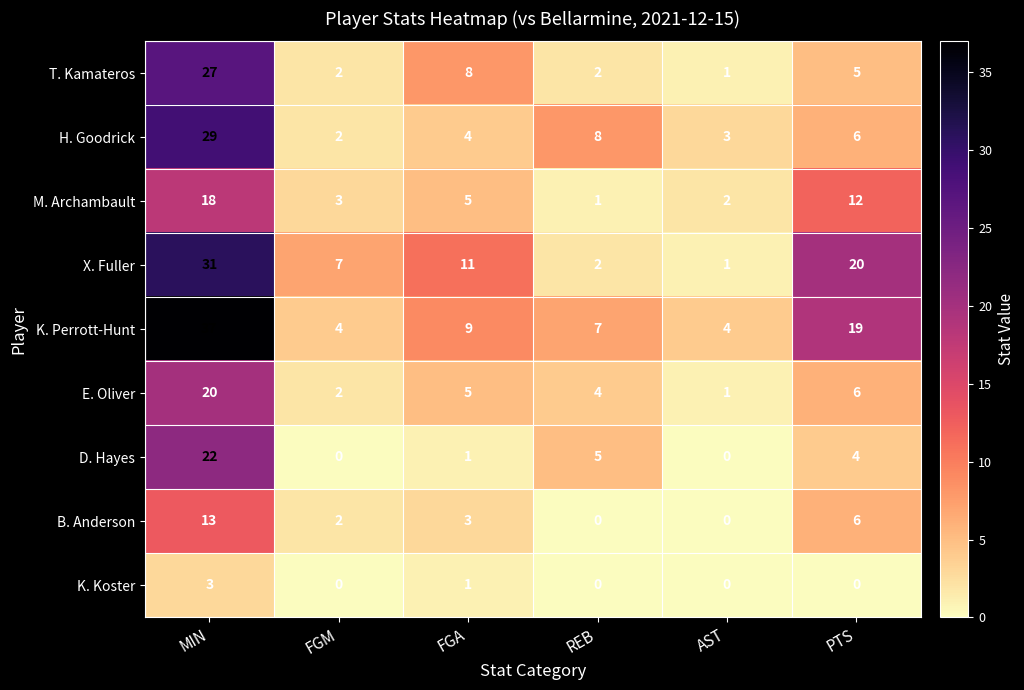

List the series in order of their peak value, highest first.

K. Perrott-Hunt, X. Fuller, H. Goodrick, T. Kamateros, D. Hayes, E. Oliver, M. Archambault, B. Anderson, K. Koster